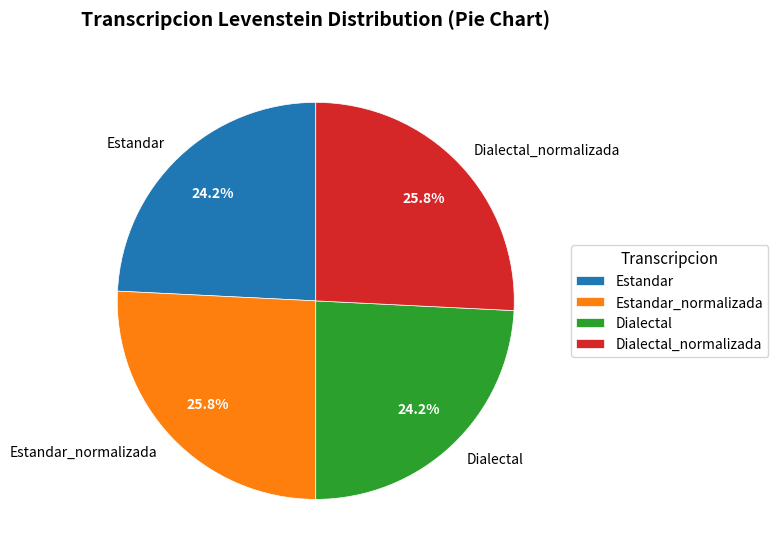

What is the total percentage of Estandar and Dialectal?

48.4%